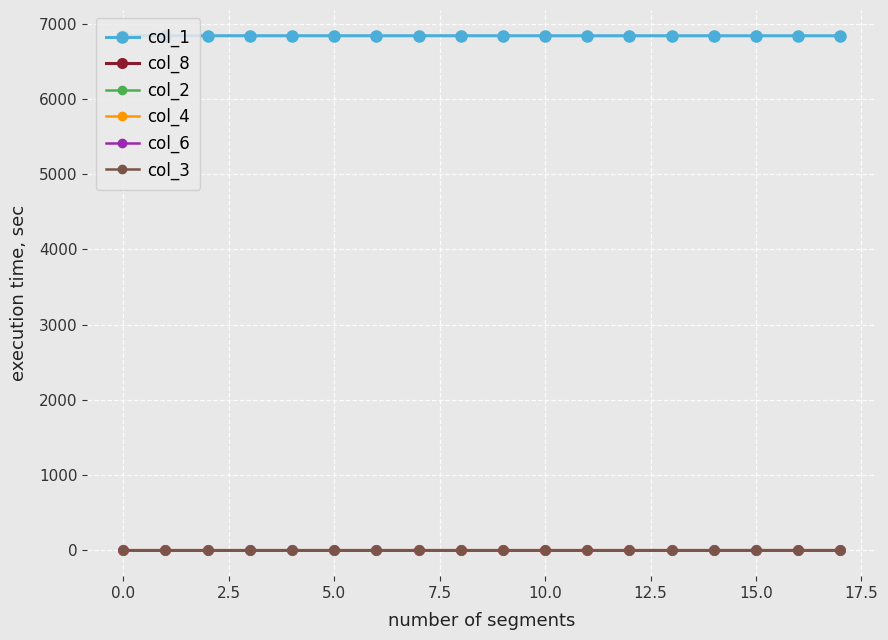

What is the lowest value of the col_1 series?

6839.6